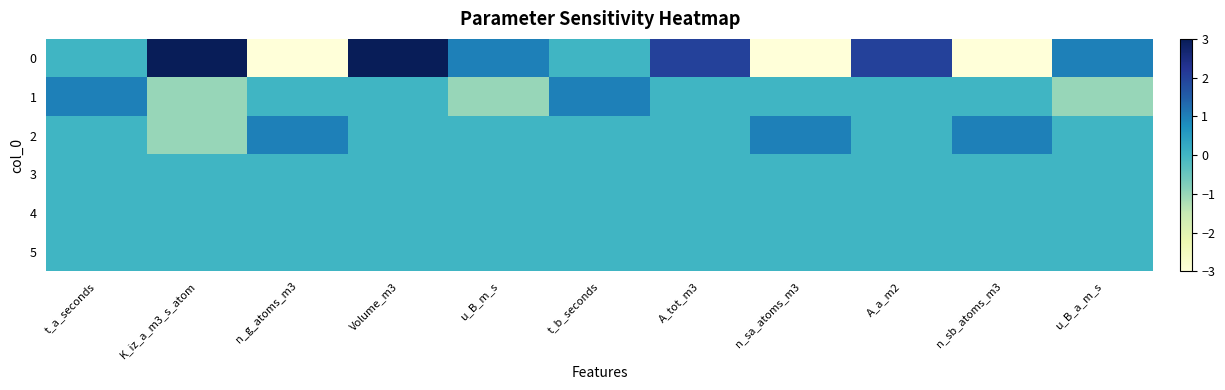

At how many categories does at least one series exceed -2?

11